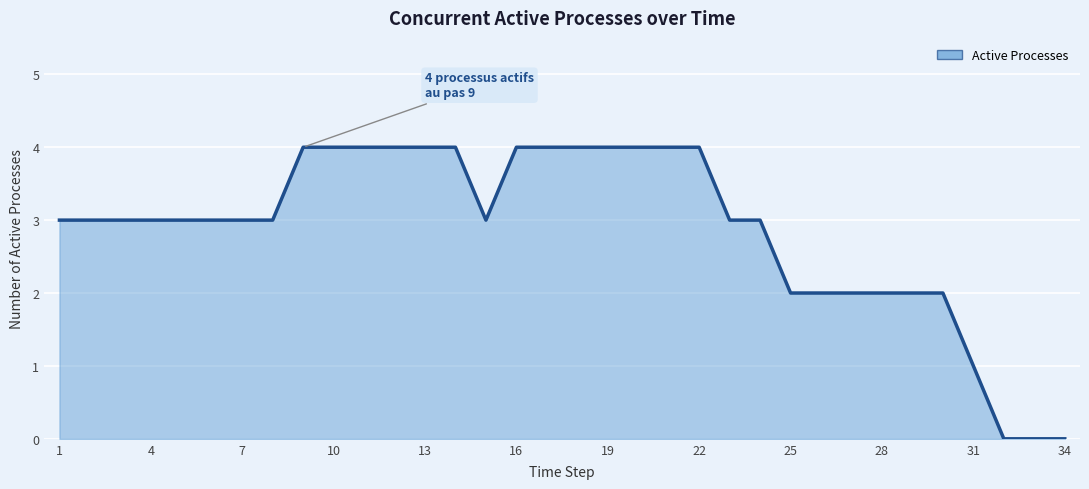

What is the greatest value displayed?

4